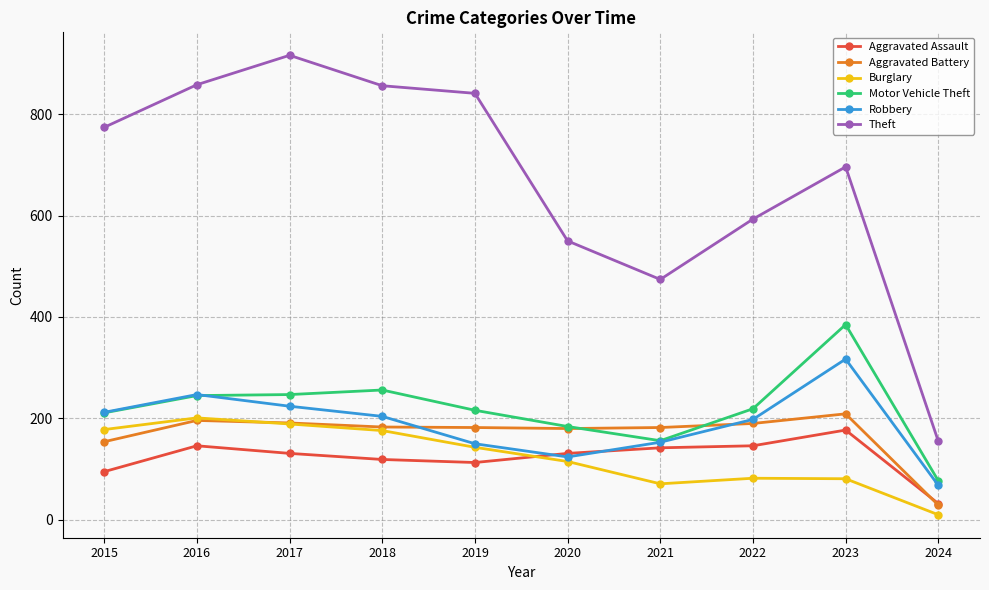

Where does the Robbery series first go above 204?

2015